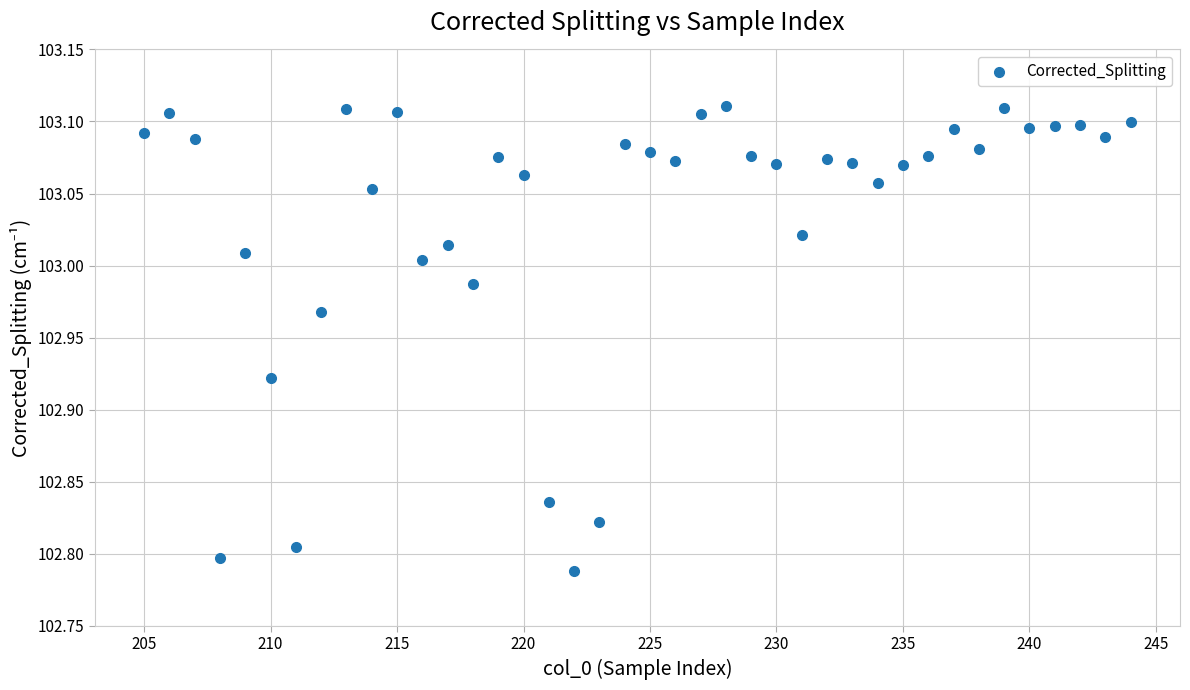

What is the range of Y values (max minus min)?

0.3